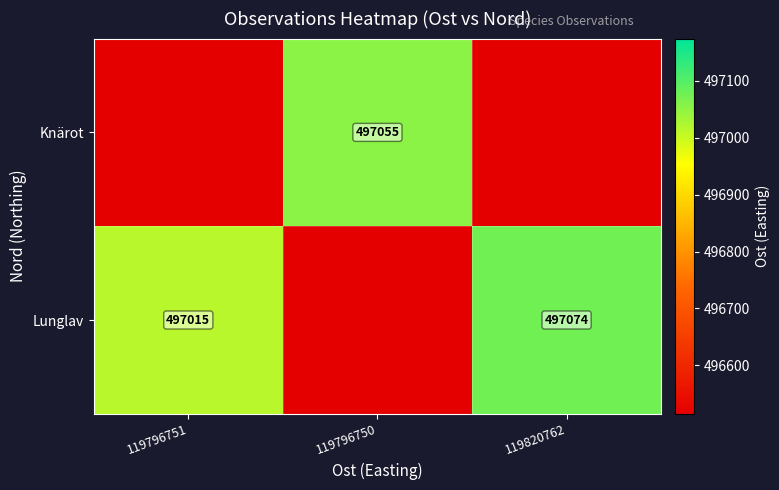

The value of Lunglav at 119820762 is 497074. True or false?

True